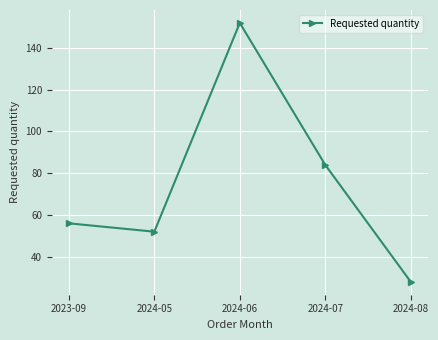

What is the maximum value shown in the chart?

152